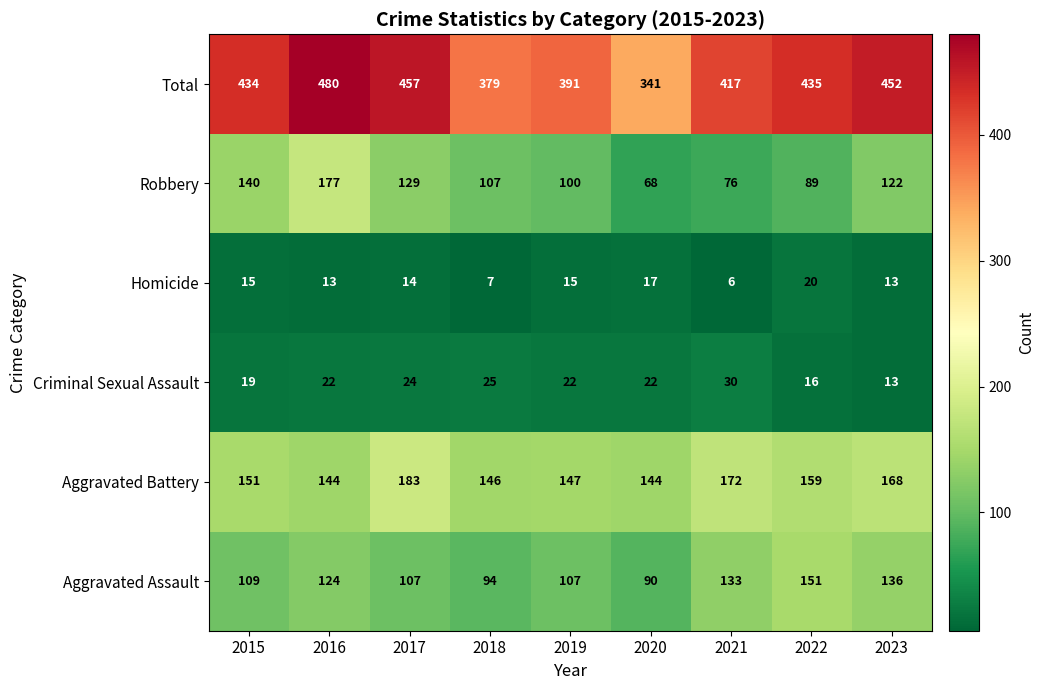

List the series in order of their peak value, highest first.

Total, Aggravated Battery, Robbery, Aggravated Assault, Criminal Sexual Assault, Homicide